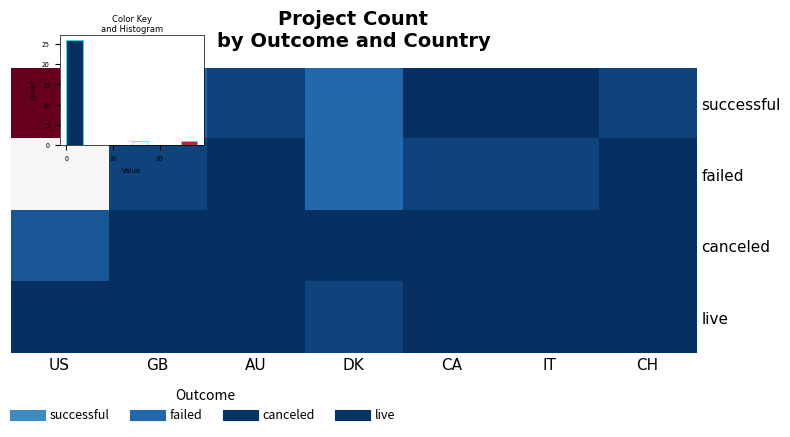

Where does the failed series first go above 1?

US